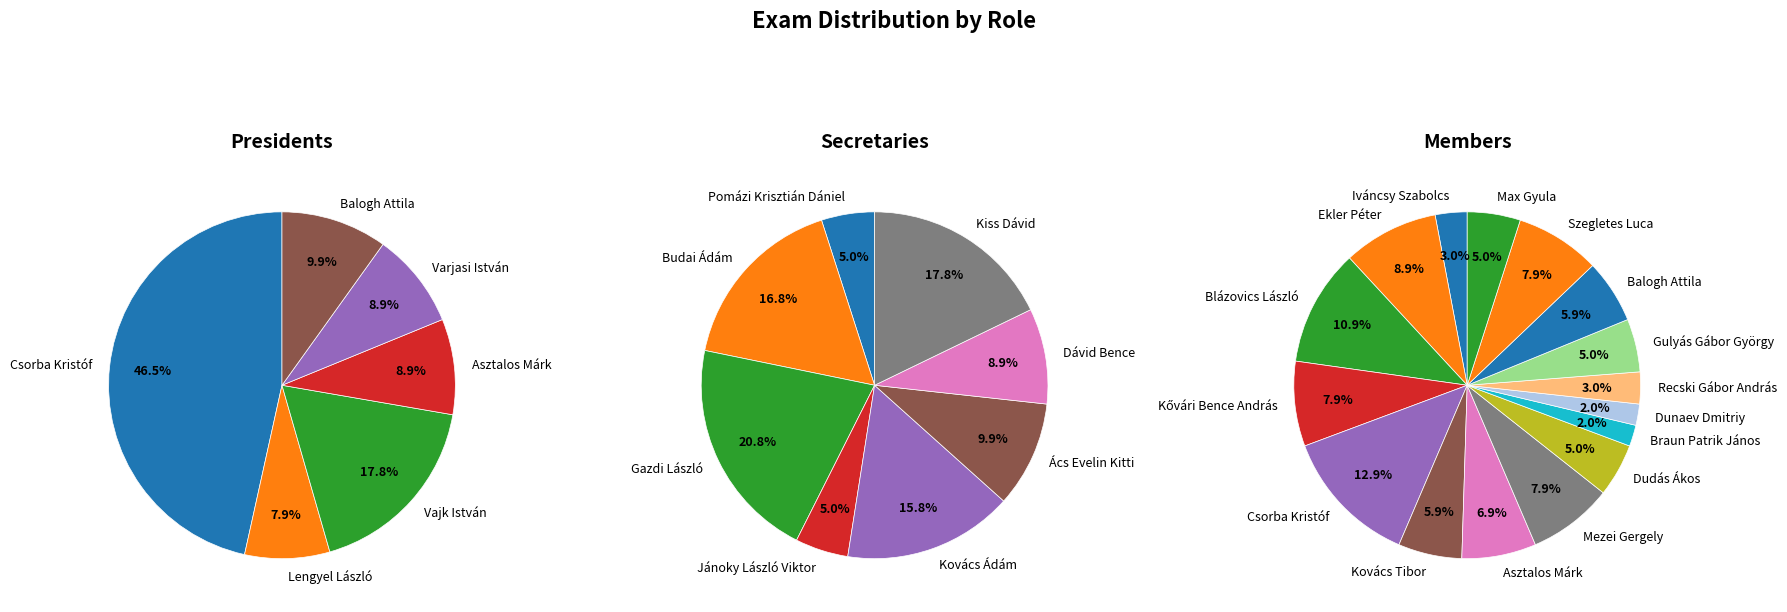

Combined, do Gál Tibor and Asztalos Márk account for over 50%?

No